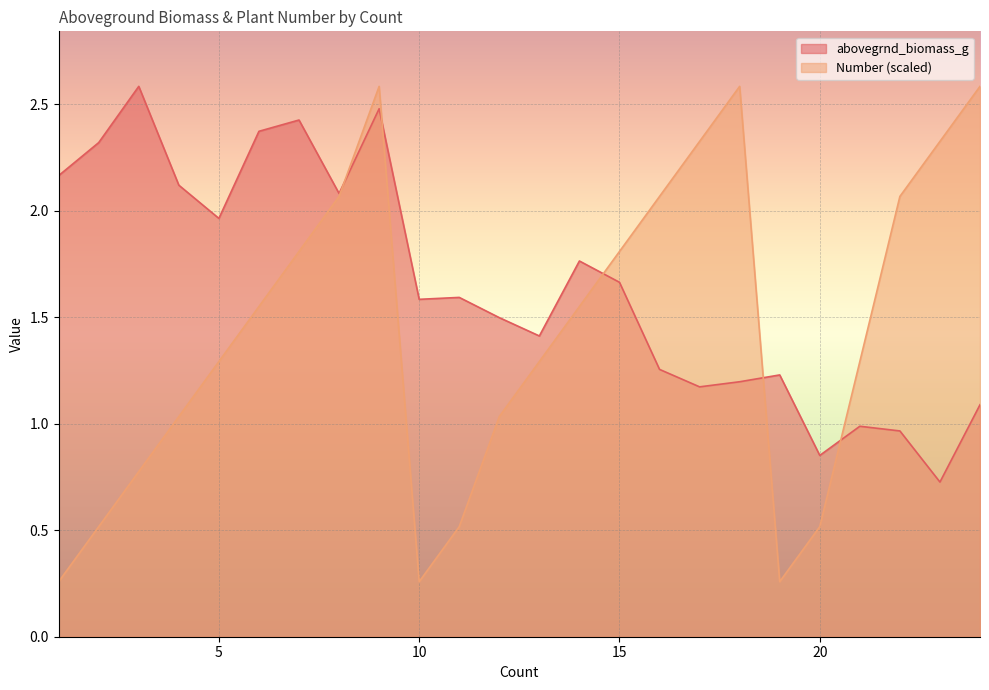

Between which two adjacent categories do abovegrnd_biomass_g and Number first intersect?

8 and 9